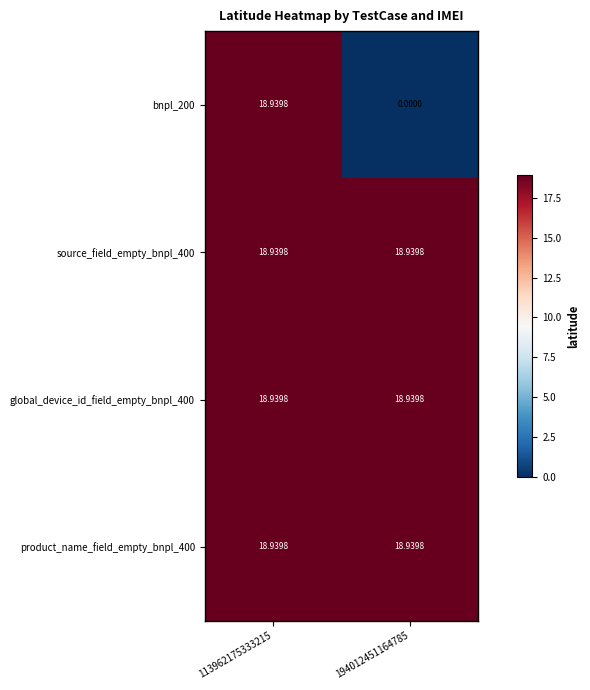

How many distinct data groups are displayed?

4